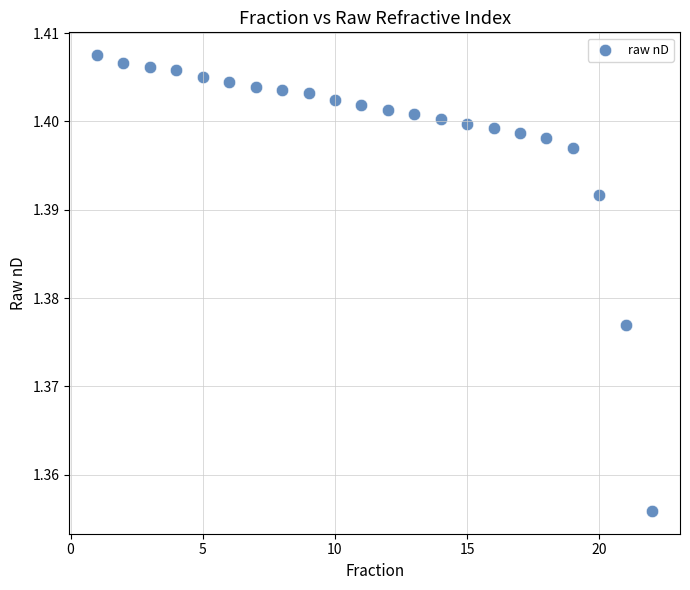

What is the range of X values (max minus min)?

21.0